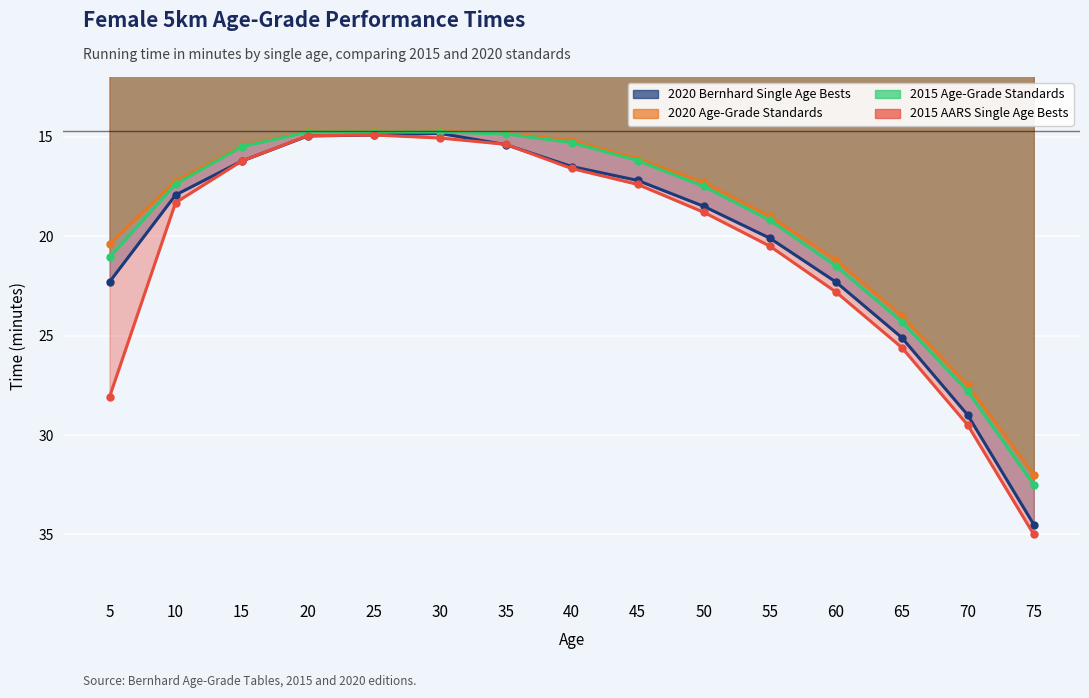

Which series has the largest total across all categories?

2015 AARS Single Age Bests